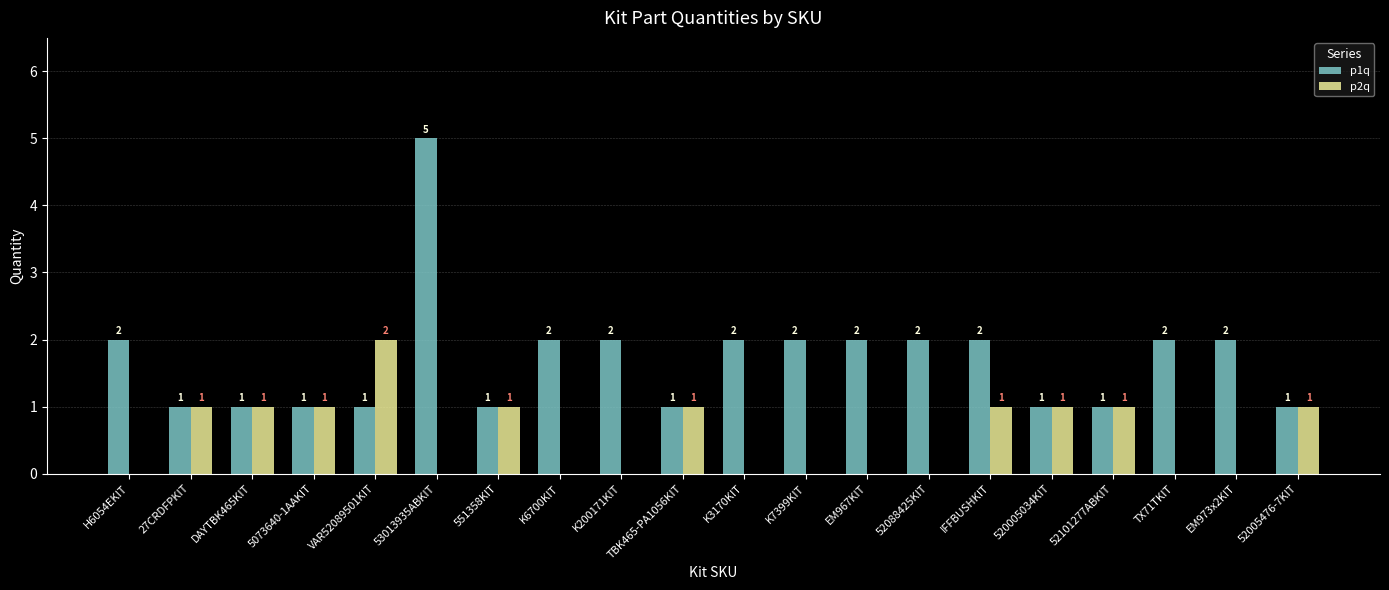

Which series has the largest total across all categories?

p1q